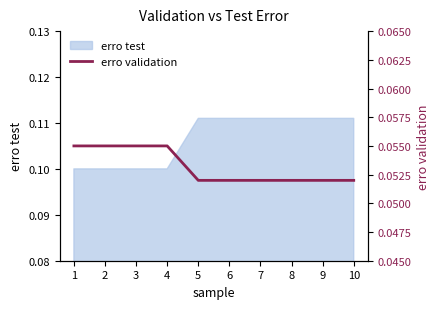

True or false: erro test has a value of 0.2 at 5.

False